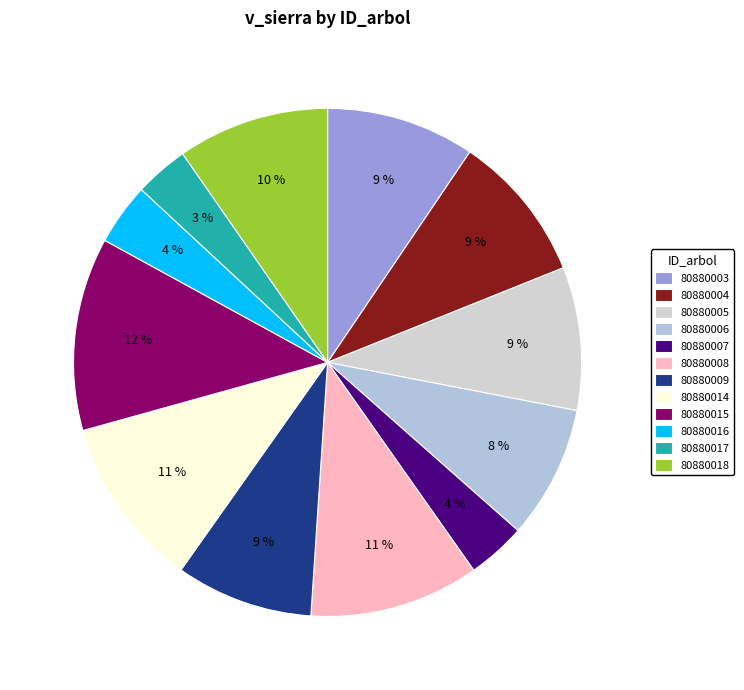

Which has a higher value, 80880014 or 80880018?

80880014